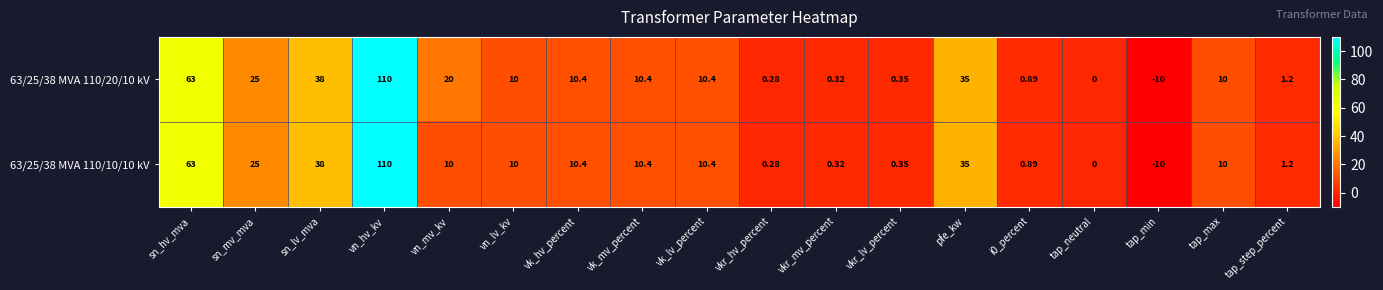

Which category has the lowest value in the 63/25/38 MVA 110/10/10 kV series?

tap_min